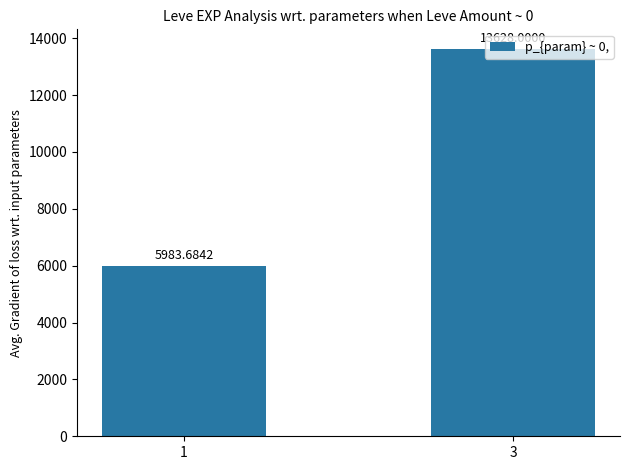

List the labels in order of value, smallest first.

1, 3